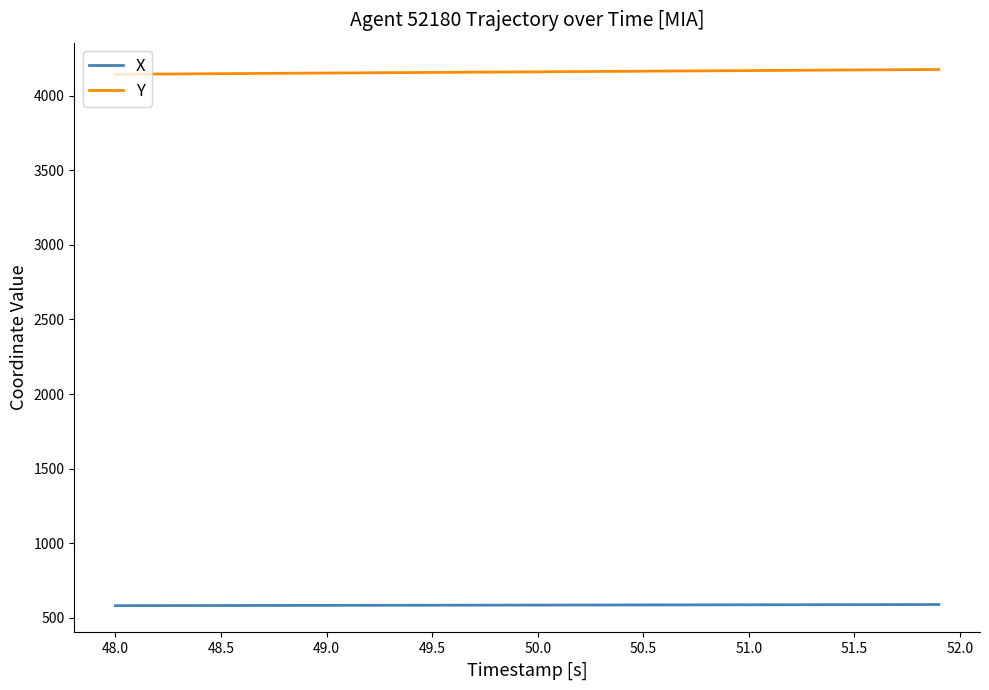

True or false: X and Y intersect in this chart.

False